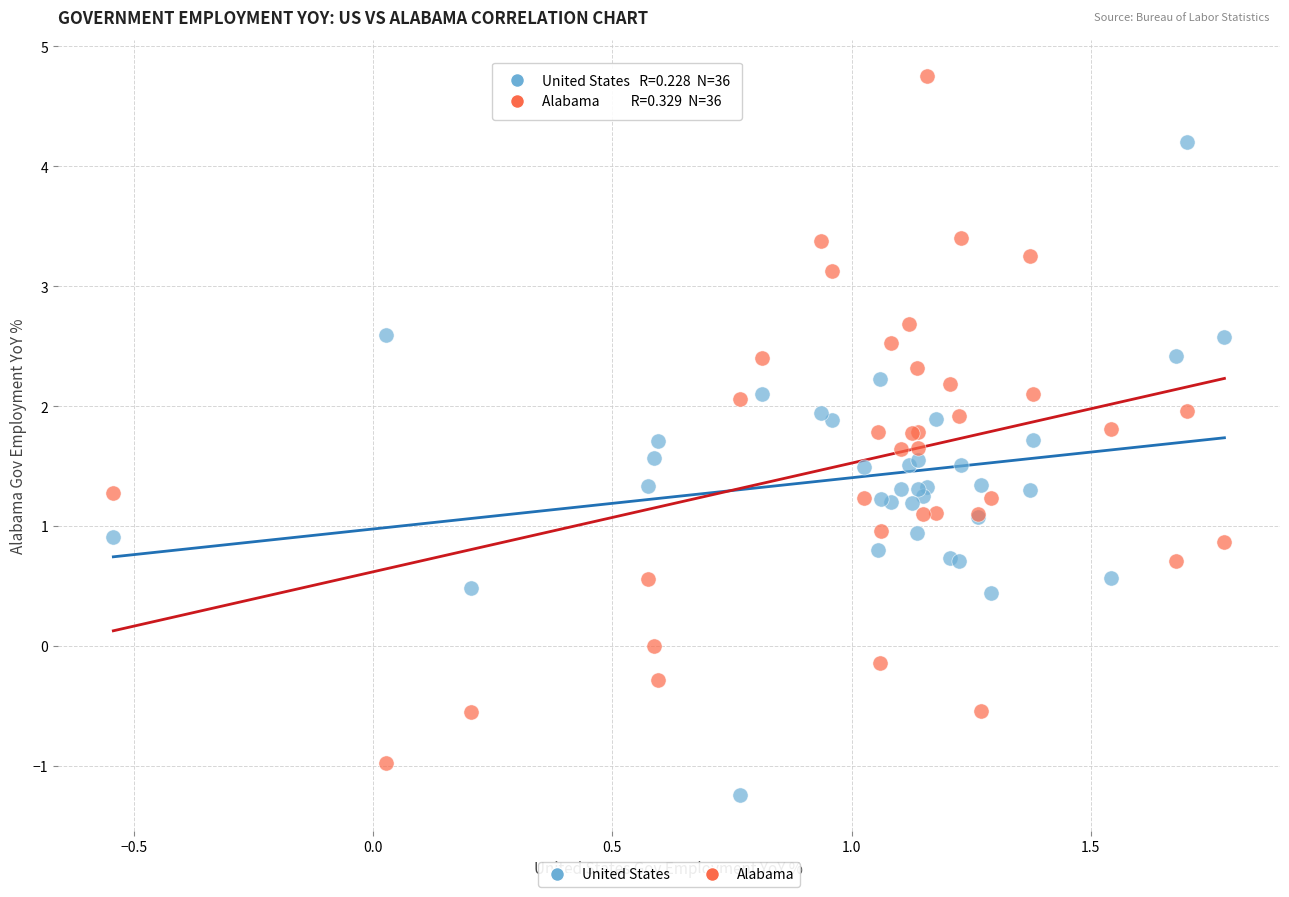

What are all the series names shown in the legend?

United States, Alabama